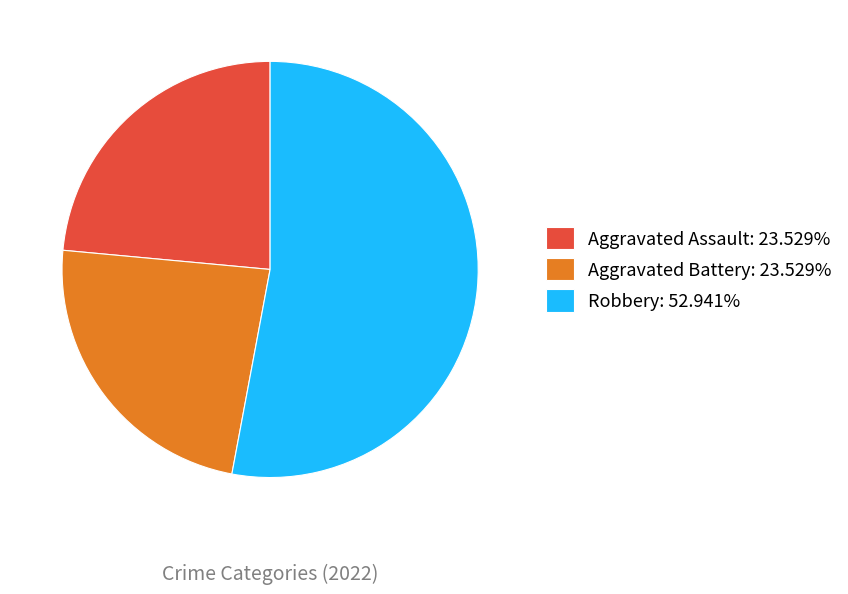

What is the ratio of the value at Aggravated Battery: 23.529% to the value at Aggravated Assault: 23.529%?

1.0